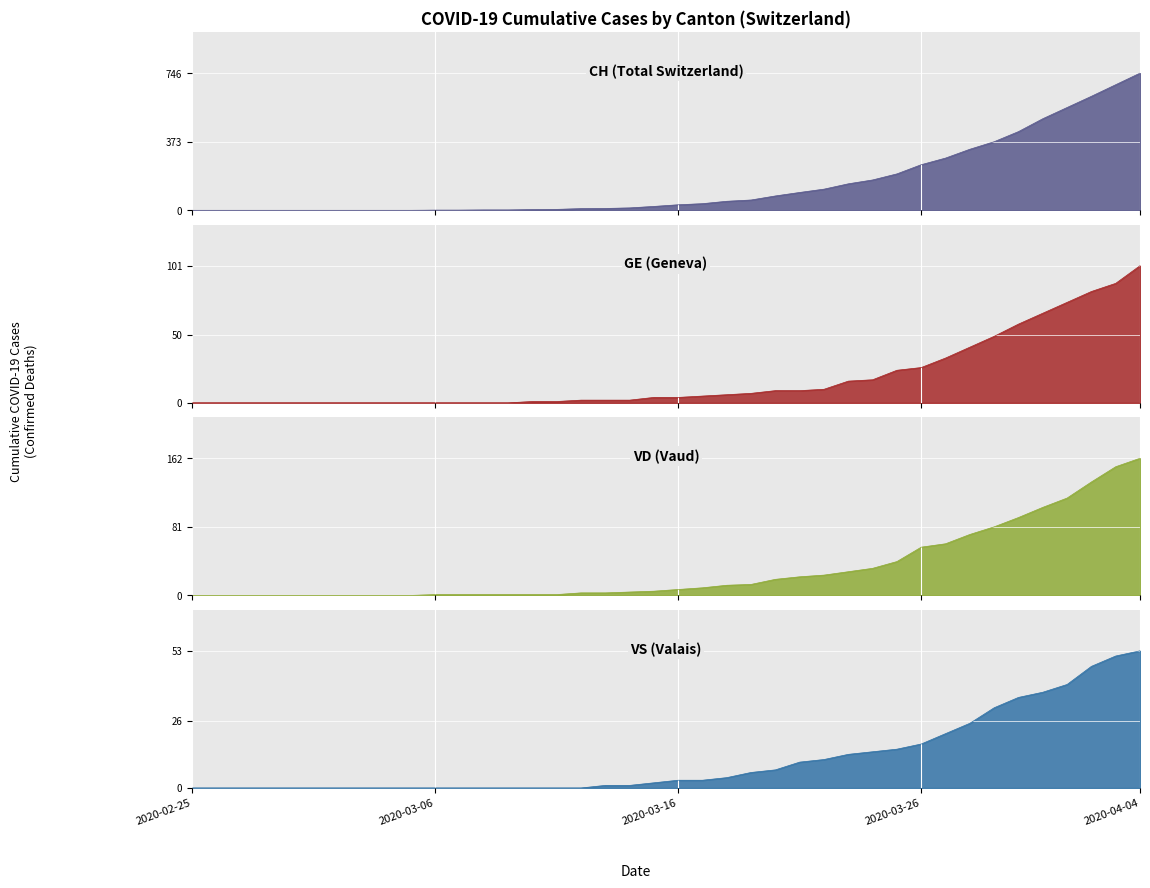

What is the sum of the VD values at 2020-03-26 and 2020-03-16?

64